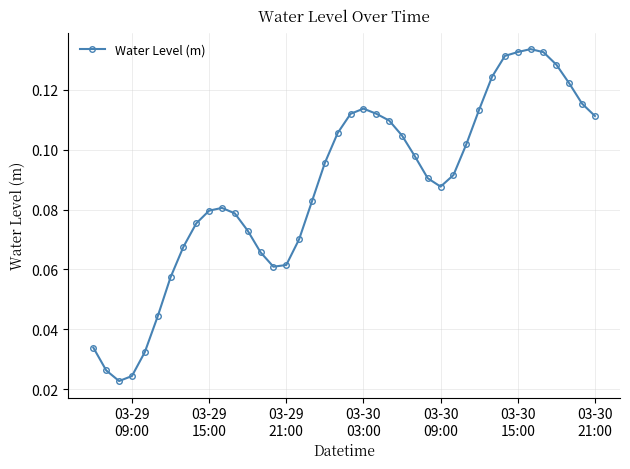

What is the sum of all values?

3.5